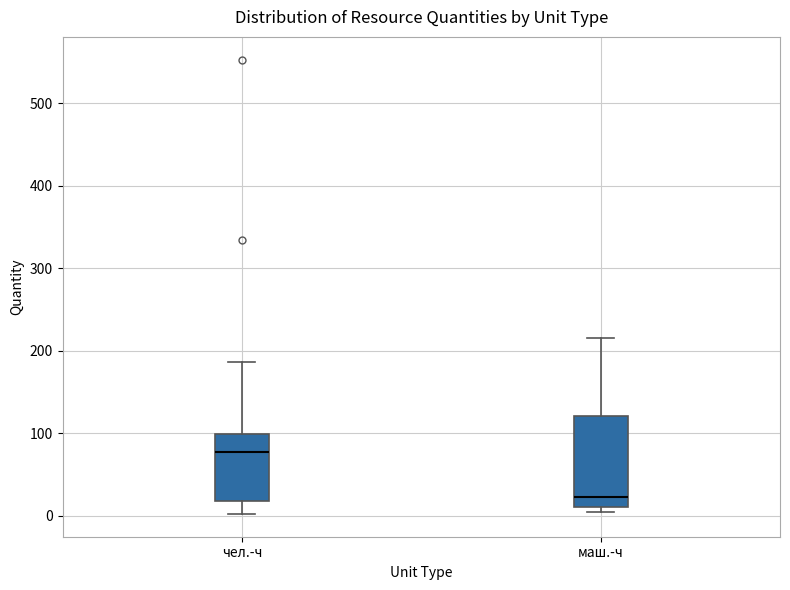

Which box is the tallest, from its lower edge to its upper edge?

маш.-ч